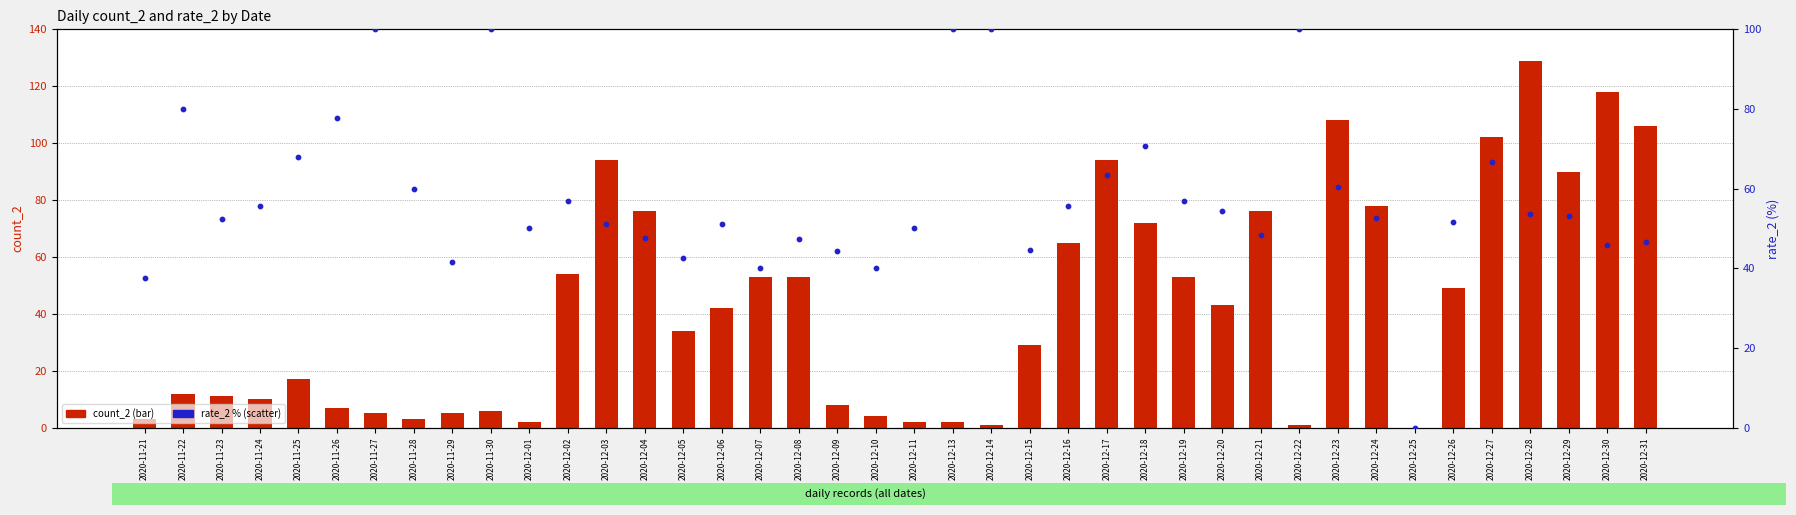

Which series has the widest spread of Y values?

count_2